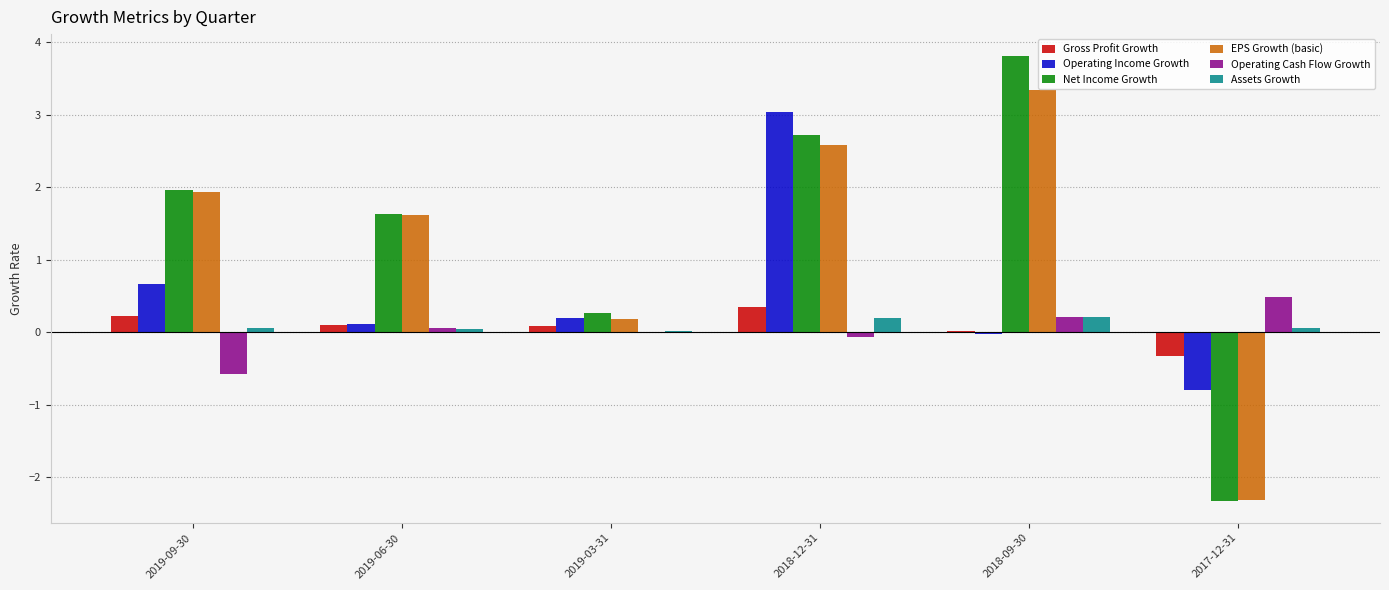

The value of Gross Profit Growth at 2019-09-30 is 0.2. True or false?

True